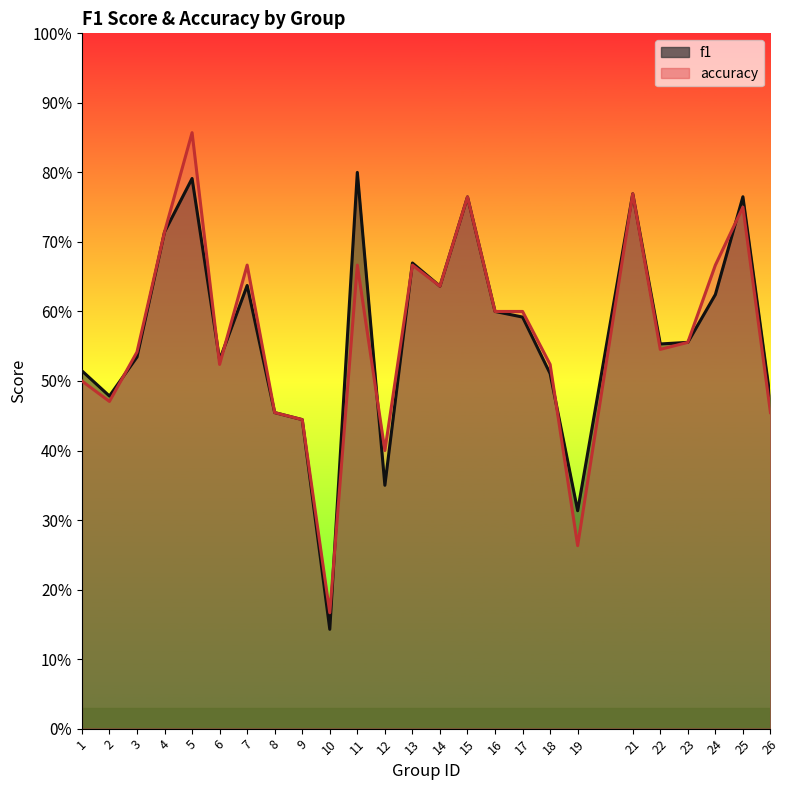

What is the maximum value for accuracy?

0.9